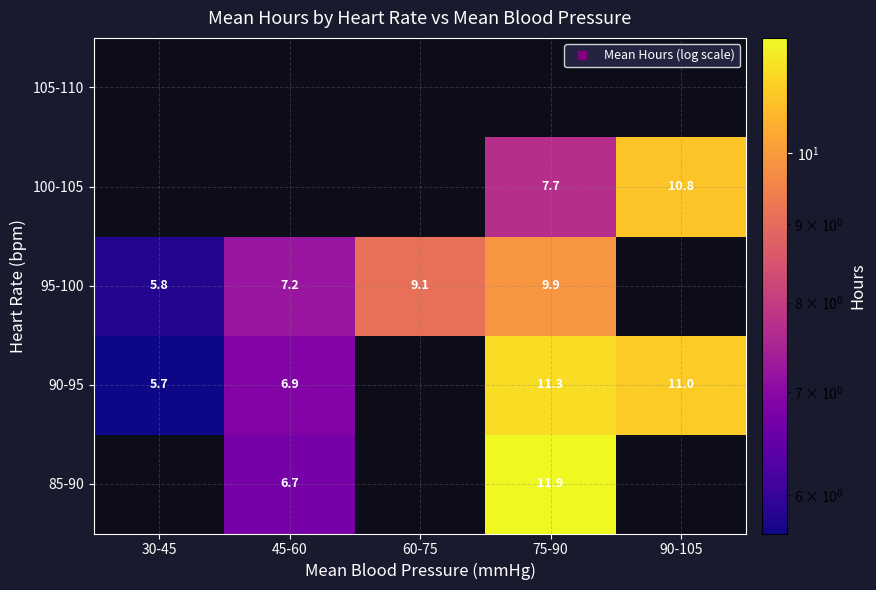

Count the number of data series in this chart.

5